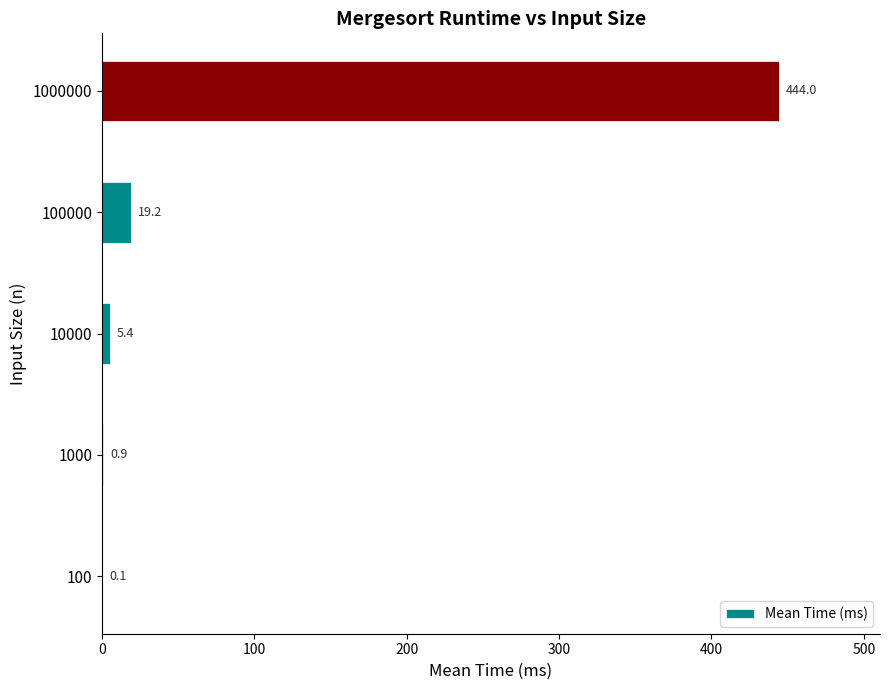

Where is the data nearest to the value 222?

100000